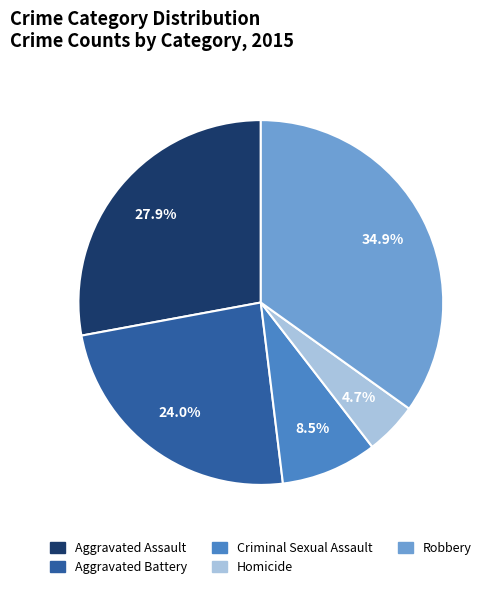

To the nearest percent, what is the difference between the Criminal Sexual Assault and Aggravated Battery slice percentages?

16%